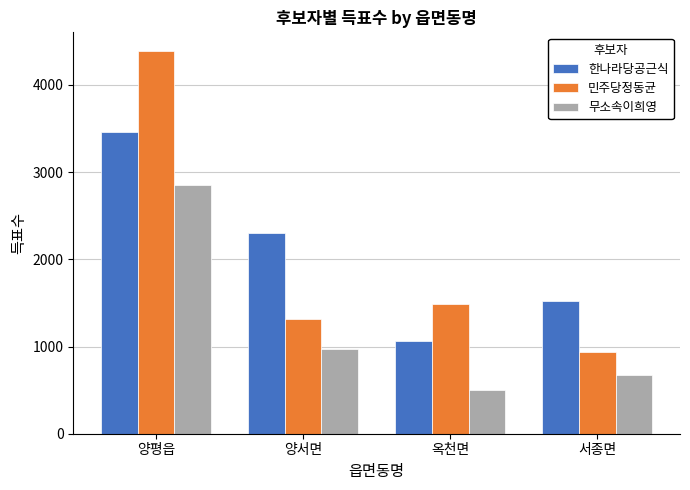

What are all the series names shown in the legend?

한나라당공근식, 민주당정동균, 무소속이희영